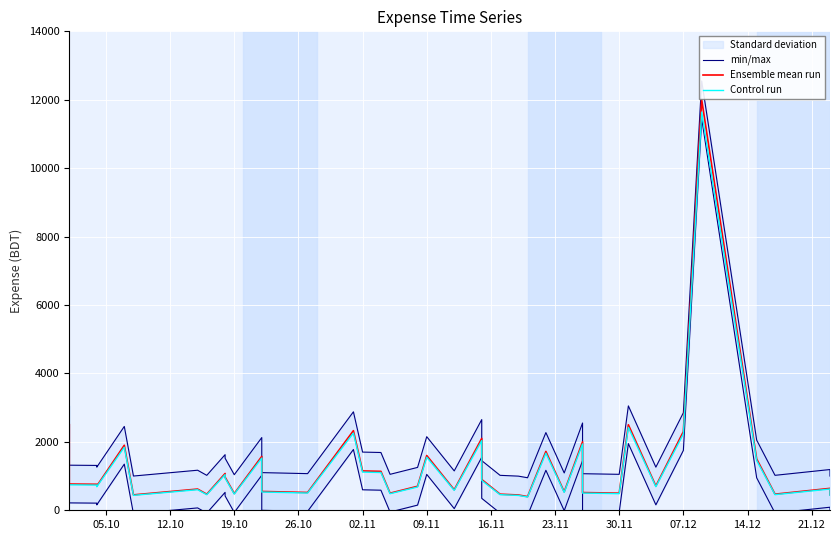

In min/max, how many points are higher than both neighbors (excluding endpoints)?

12